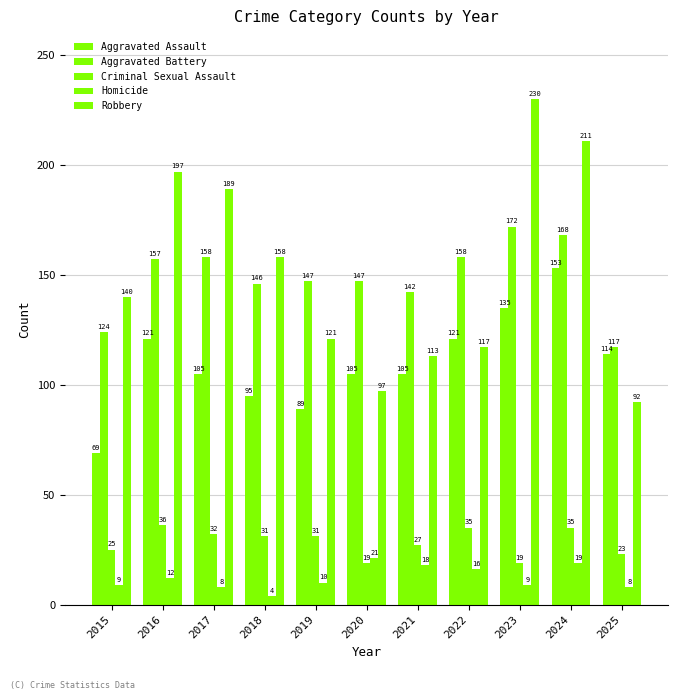

The value of Criminal Sexual Assault at 2024 is 60. True or false?

False